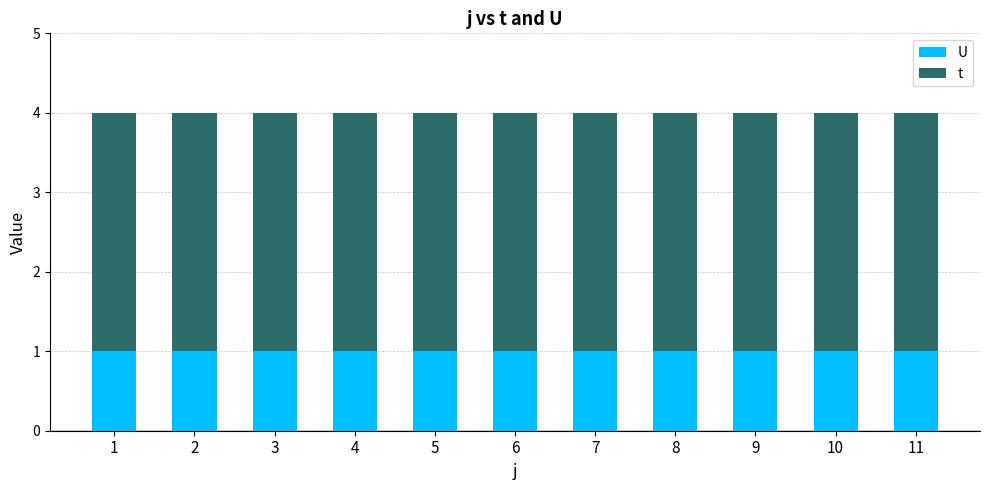

What is the total value across all series at 2?

4